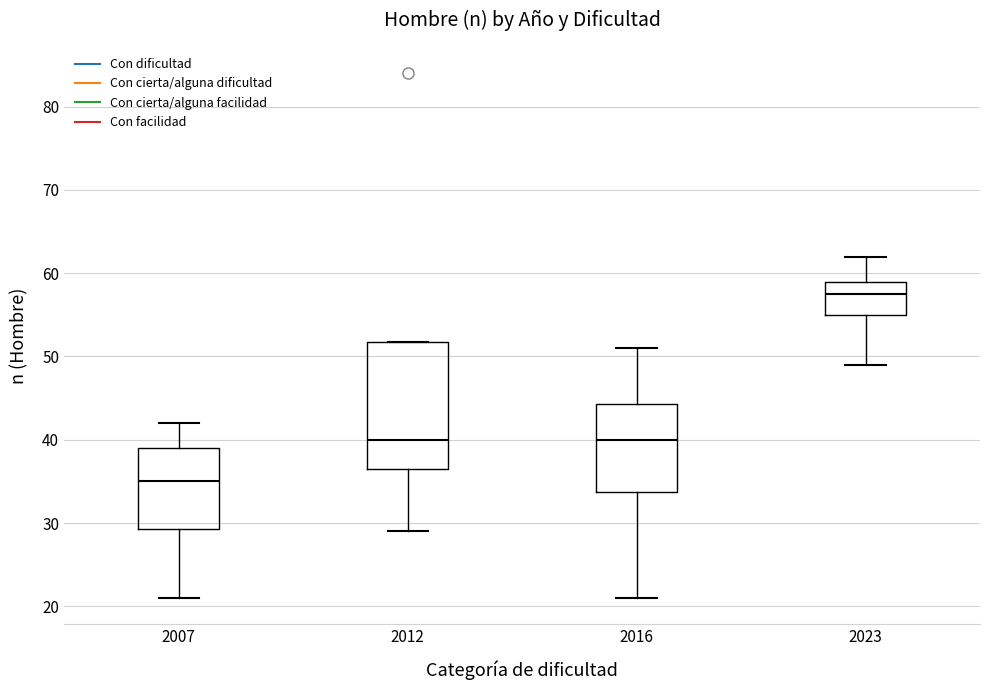

Where is the upper edge of the box at x = 2012 on the y-axis? The values are not printed on the chart, so give them approximately, as read against the axis.

52